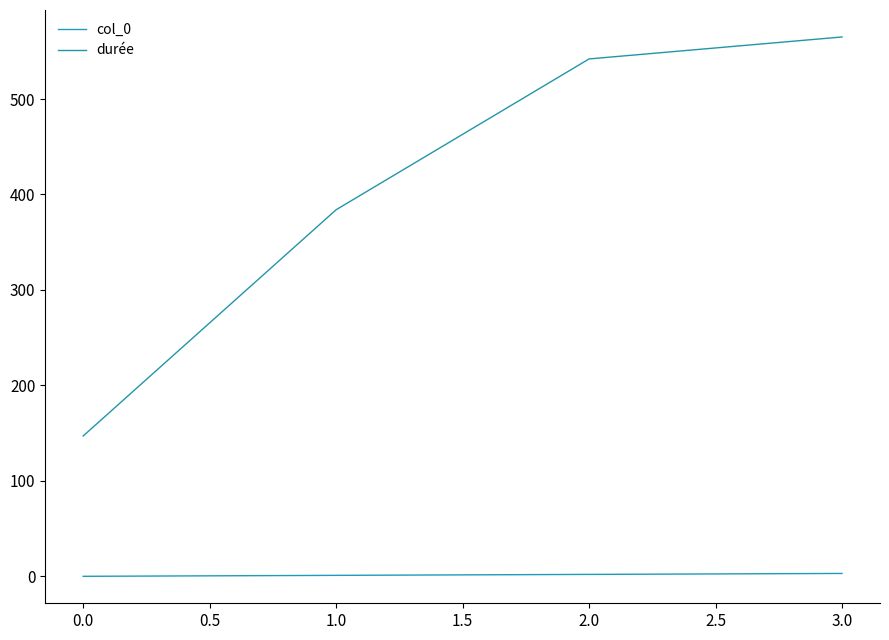

The value of durée at 3.0 is 565. True or false?

True